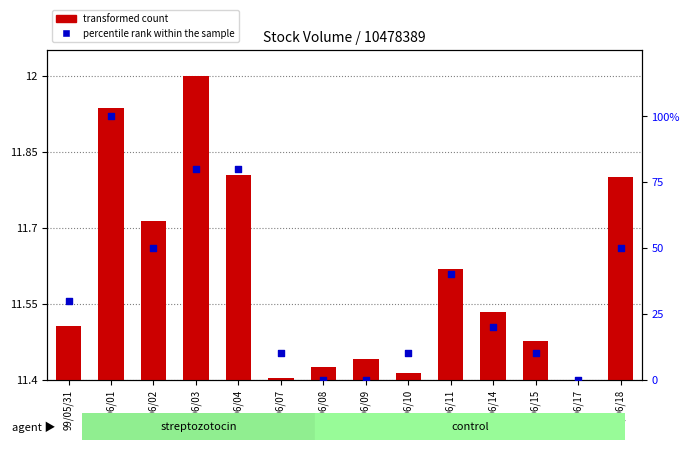

Is the value of percentile rank within the sample at 99/05/31 greater than the value of transformed count at 99/06/18?

Yes